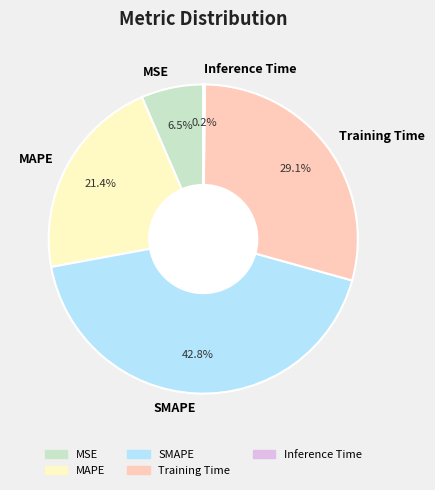

Between MAPE and SMAPE, which is larger?

SMAPE